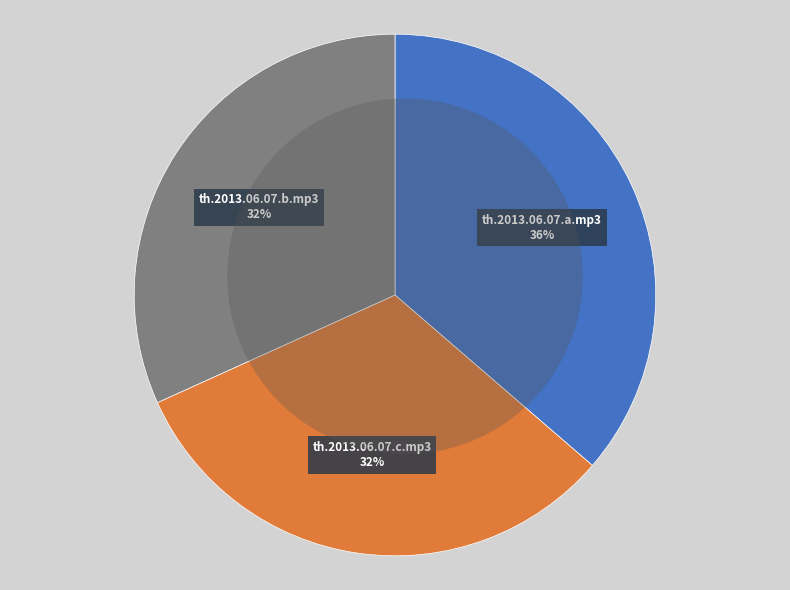

What is the change in value from th.2013.06.07.c.mp3 to th.2013.06.07.b.mp3?

-0.1